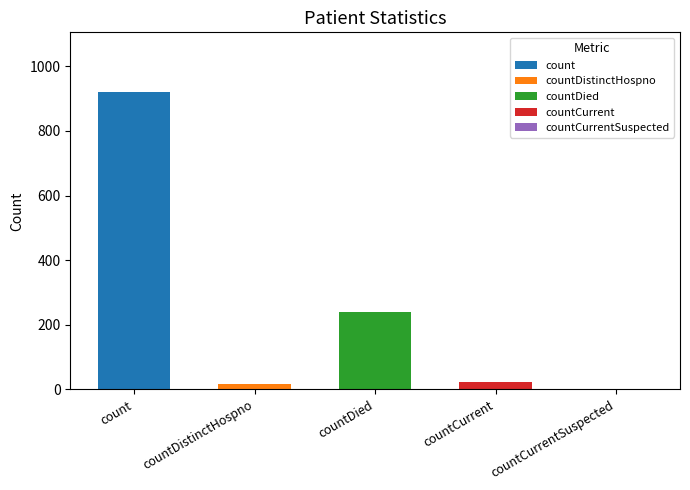

The chart shows a value of 27 at countDistinctHospno. True or false?

False